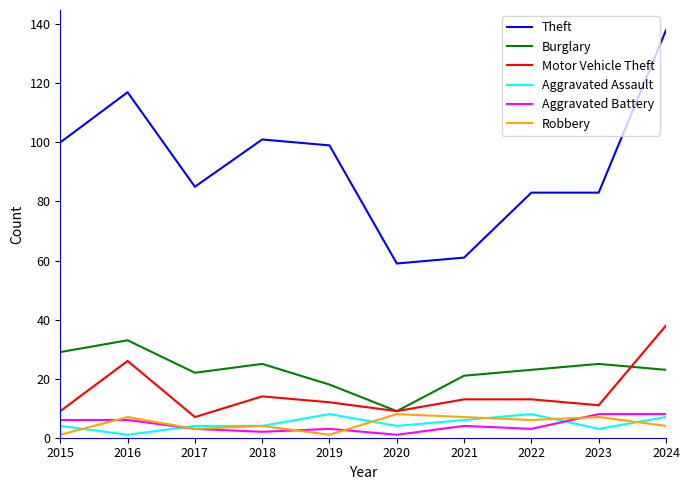

True or false: Theft and Motor Vehicle Theft cross at least once.

False